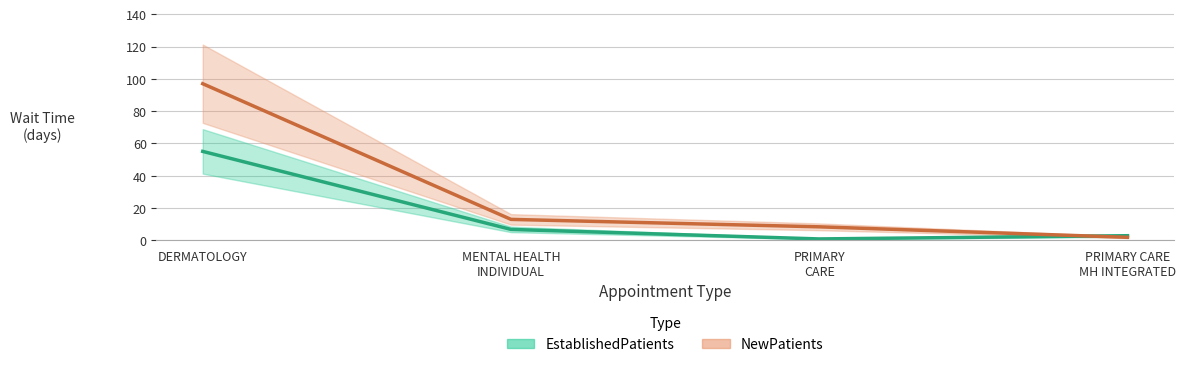

Count the number of categories in the chart.

4